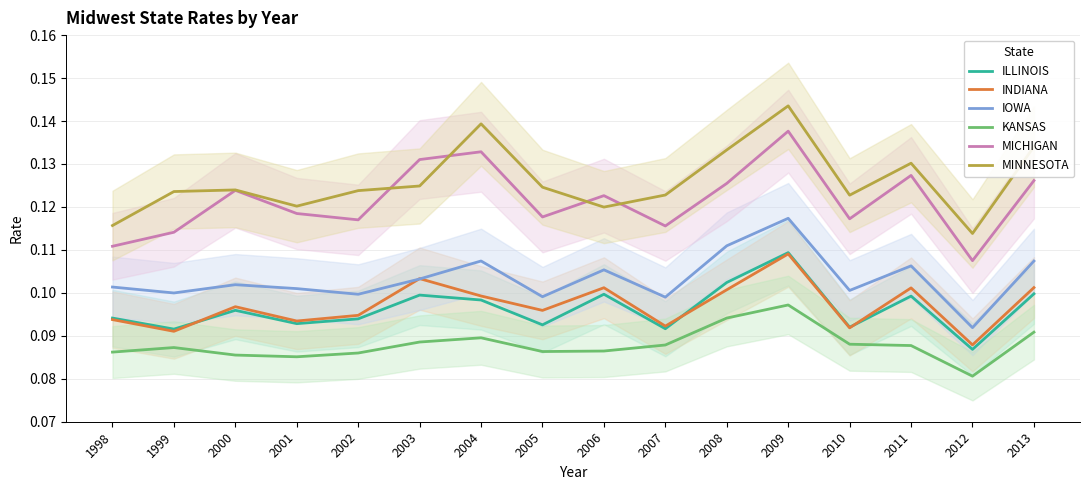

List the series in order of their peak value, lowest first.

KANSAS, INDIANA, ILLINOIS, IOWA, MICHIGAN, MINNESOTA